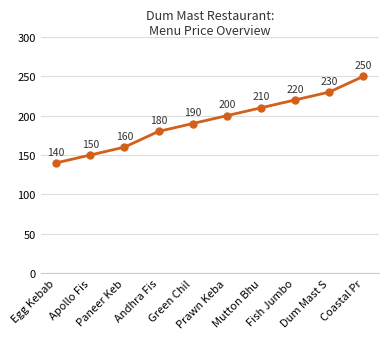

Does the chart display data point markers on the line(s)?

Yes